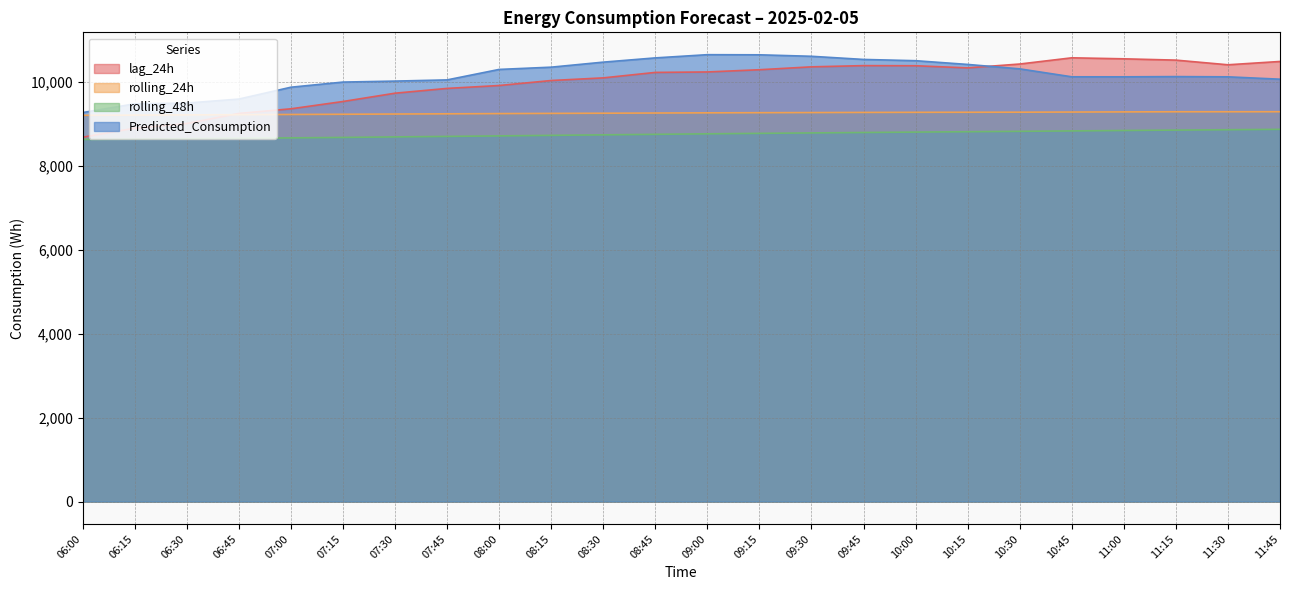

Does the chart display data point markers on the line(s)?

No